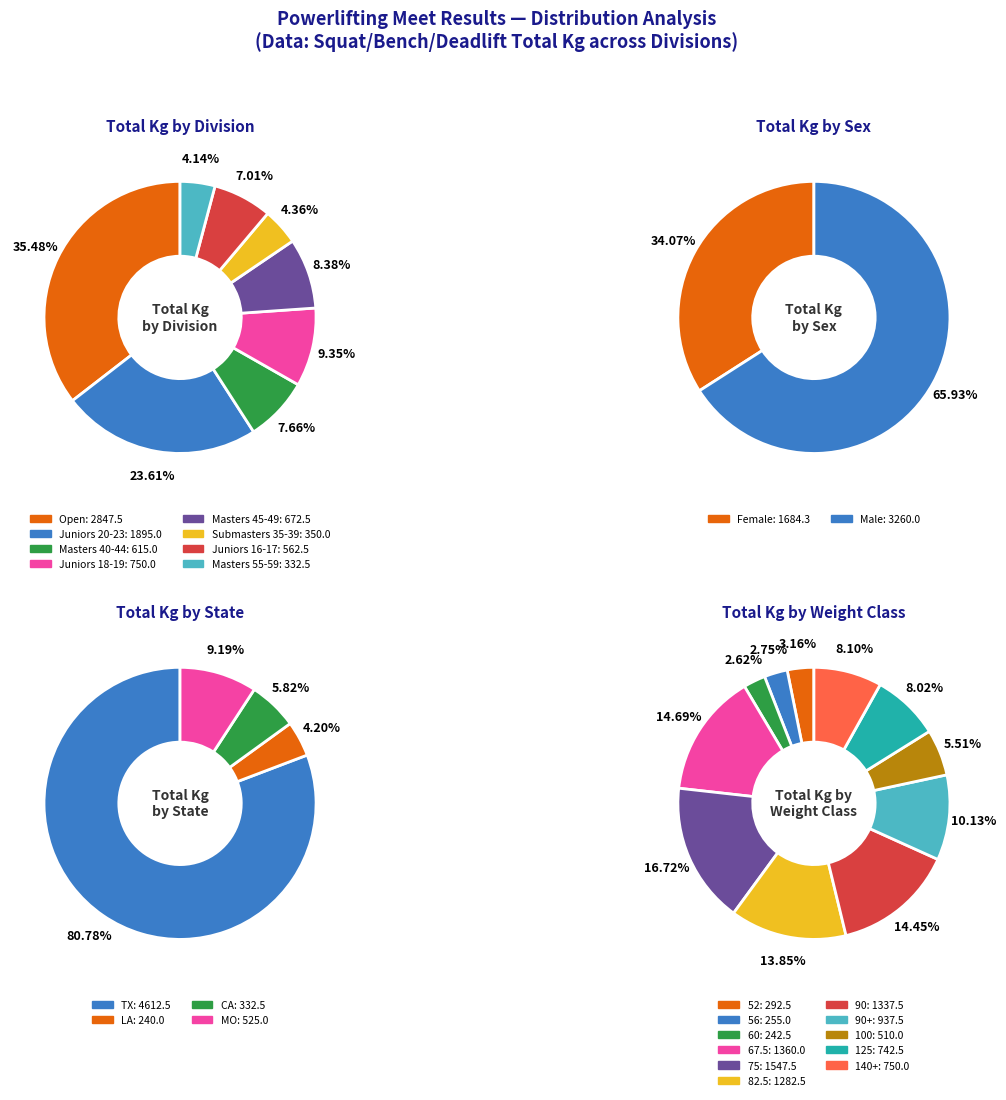

To the nearest percent, what portion does Juniors 16-17 represent?

7%